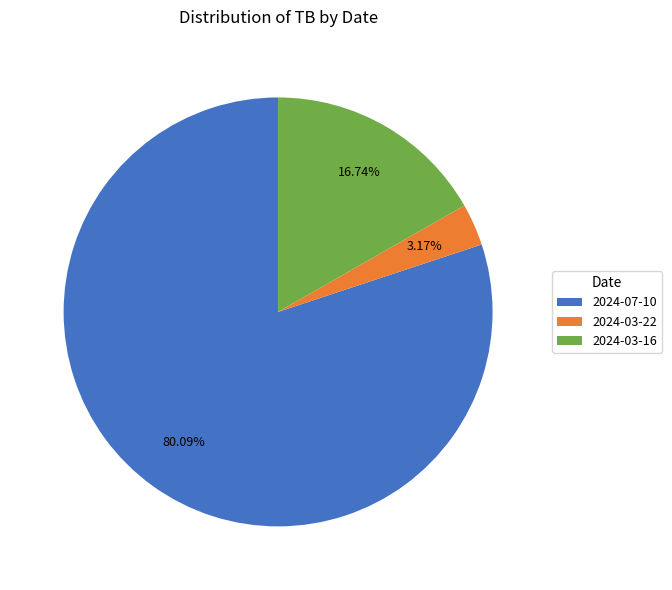

Does 2024-03-22 account for over 50% of the chart?

No